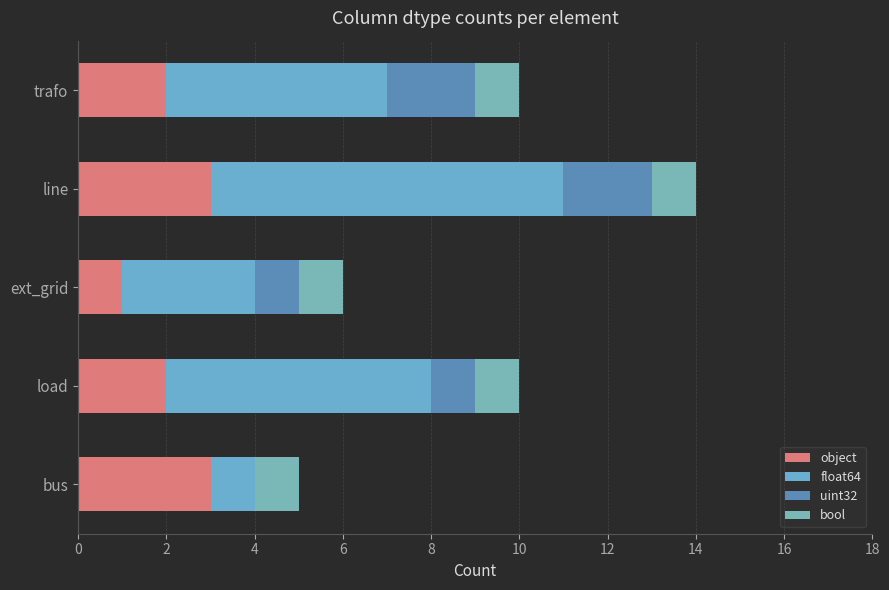

Count the number of data series in this chart.

4